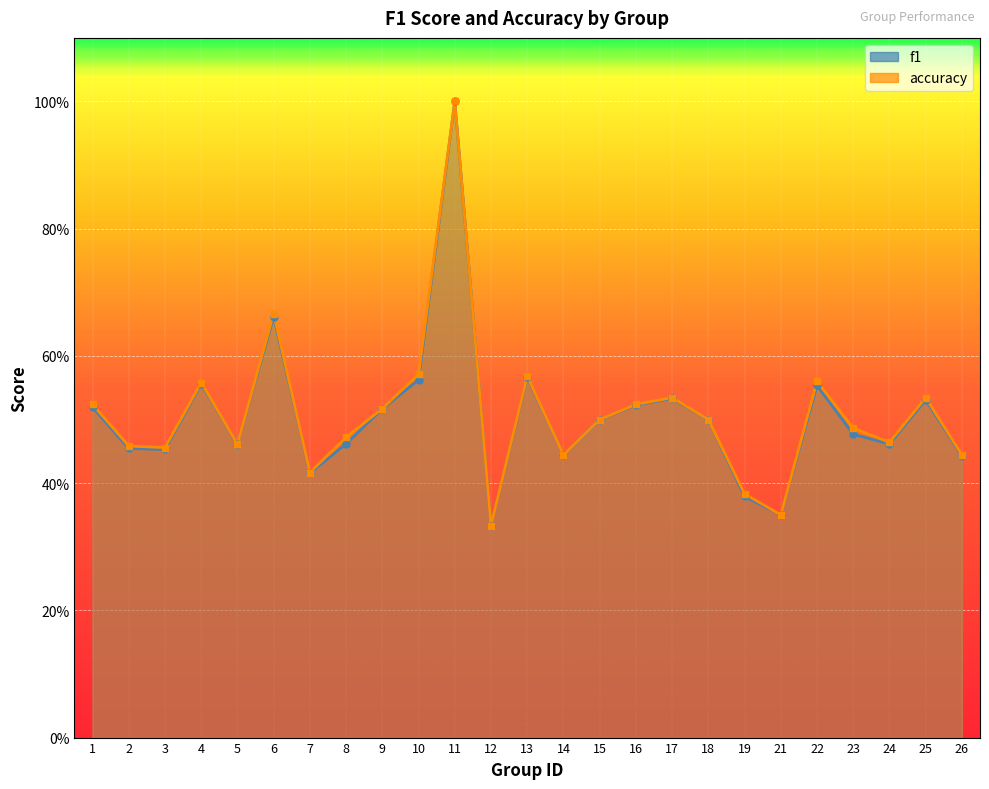

How many lines are shown in the chart?

2